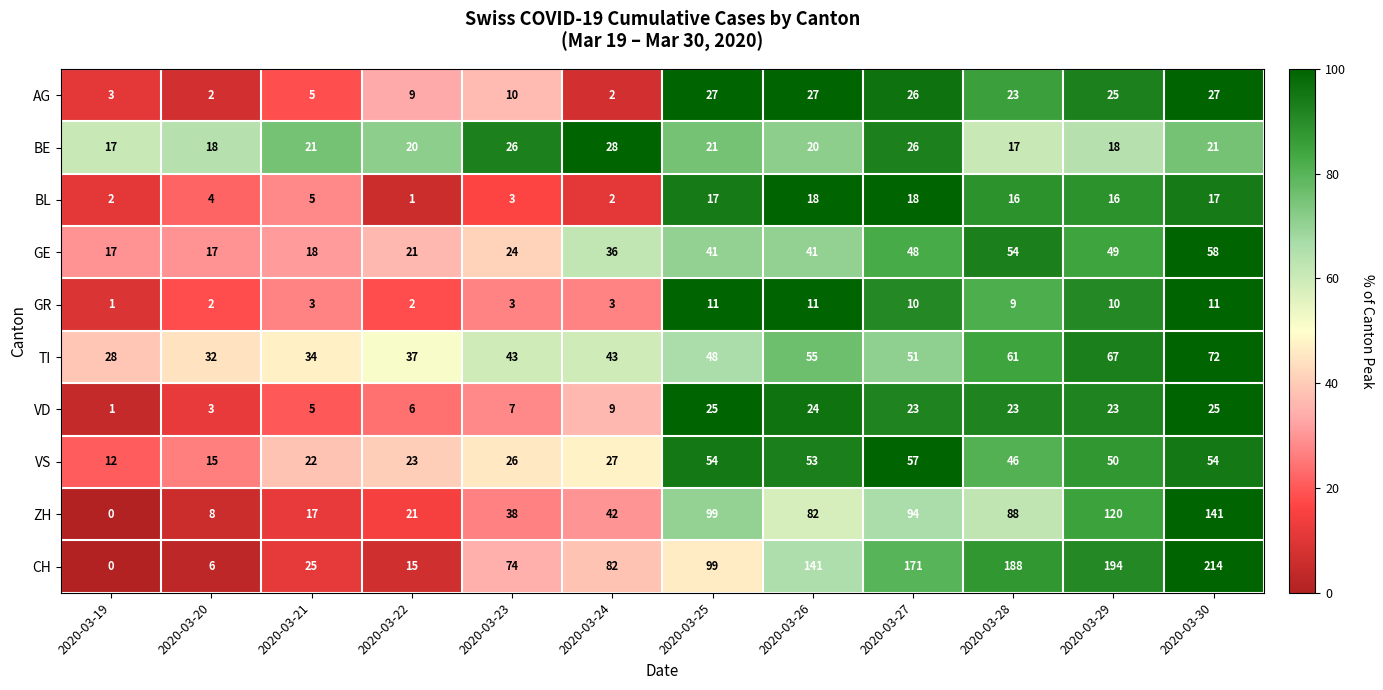

How many distinct data groups are displayed?

10